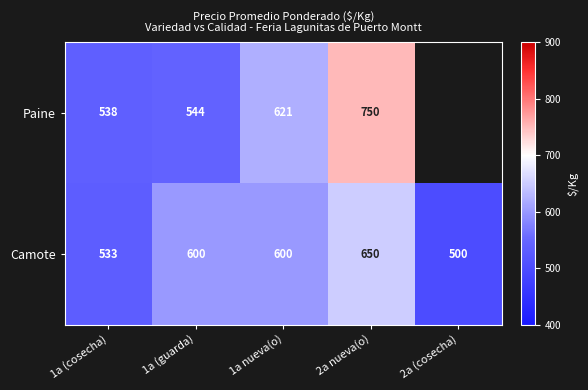

What value does the Camote series have at 1a (guarda)?

600.0